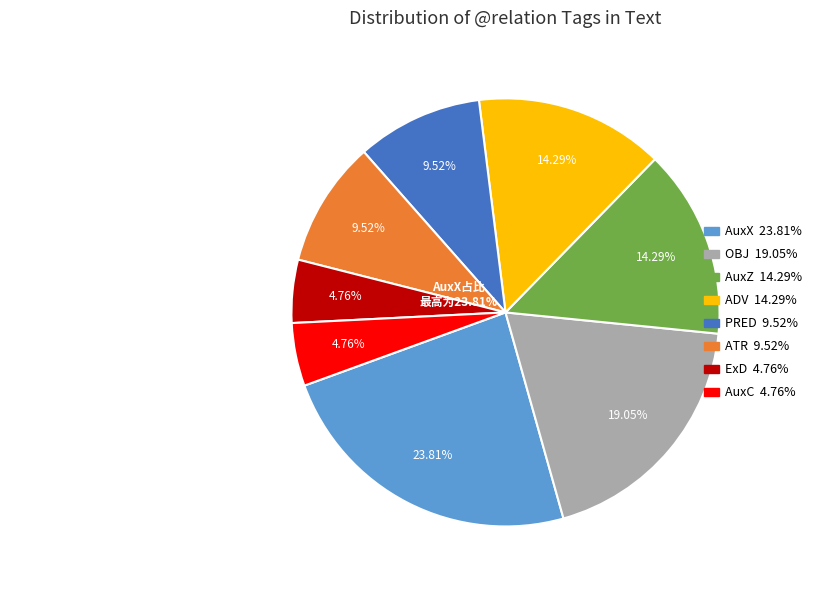

To the nearest percent, what is the difference between the largest and smallest slice percentages?

19%